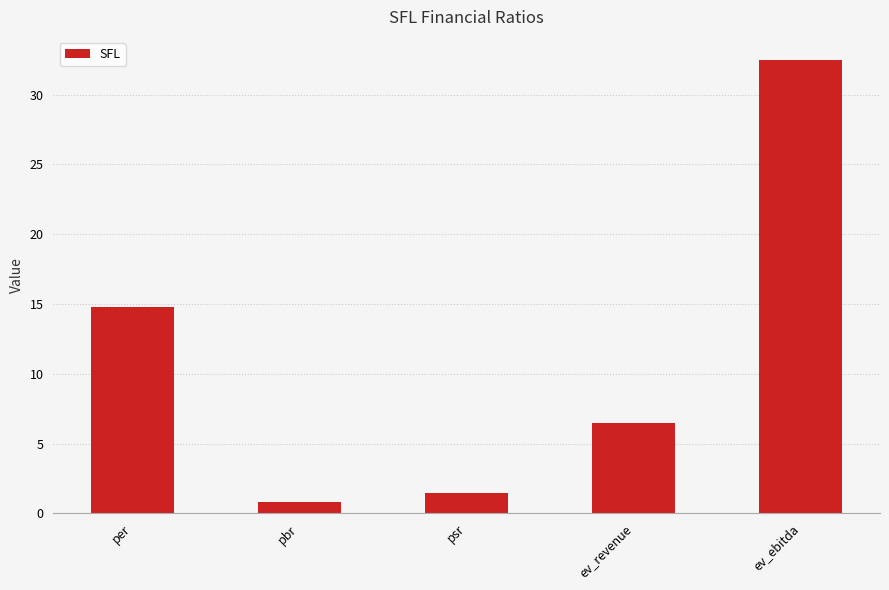

Between pbr and psr, which is larger?

psr